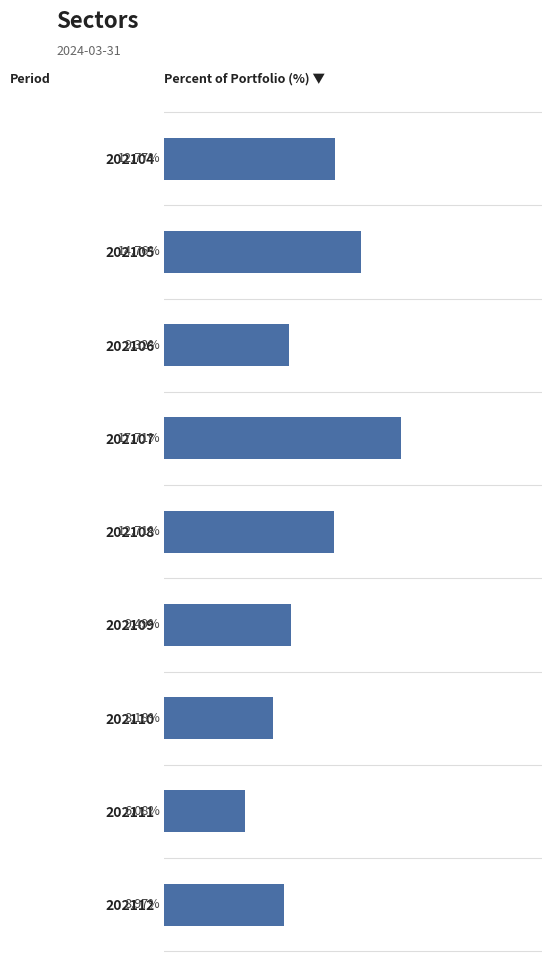

Rank the categories by value from lowest to highest.

202111, 202110, 202112, 202106, 202109, 202108, 202104, 202105, 202107